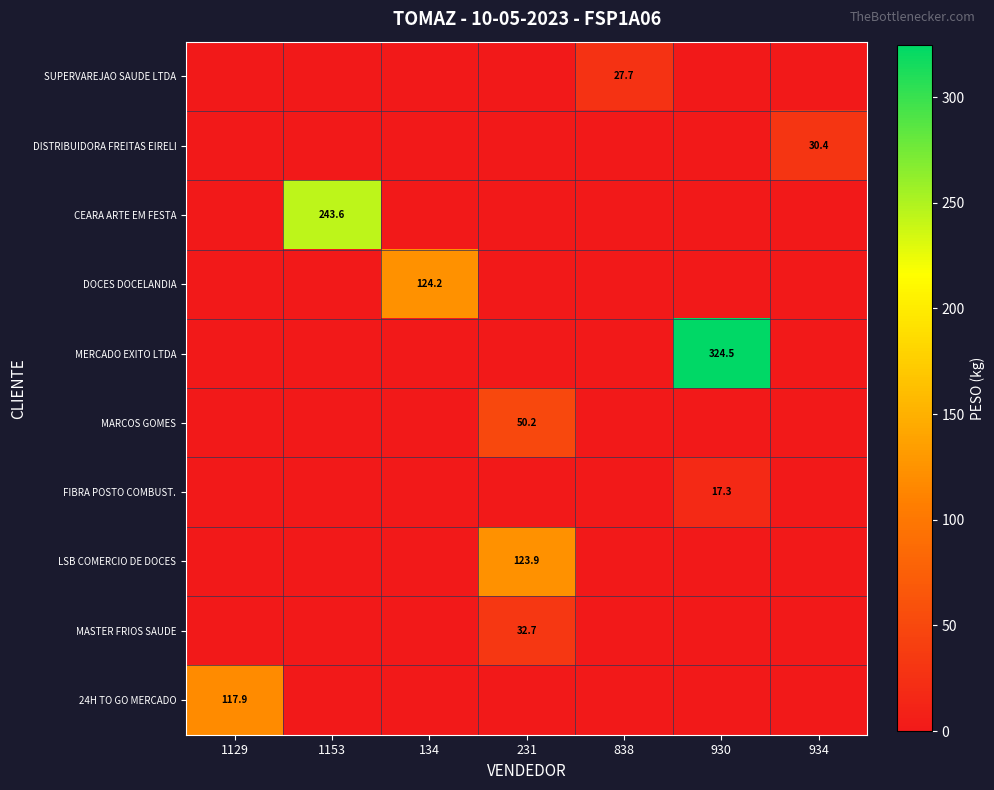

The value of row_0 at 934 is 0.0. True or false?

True